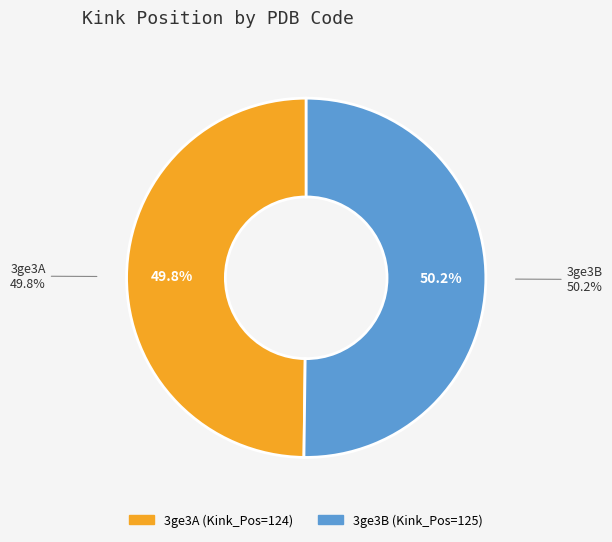

What is the total percentage of 3ge3A and 3ge3B?

100.0%